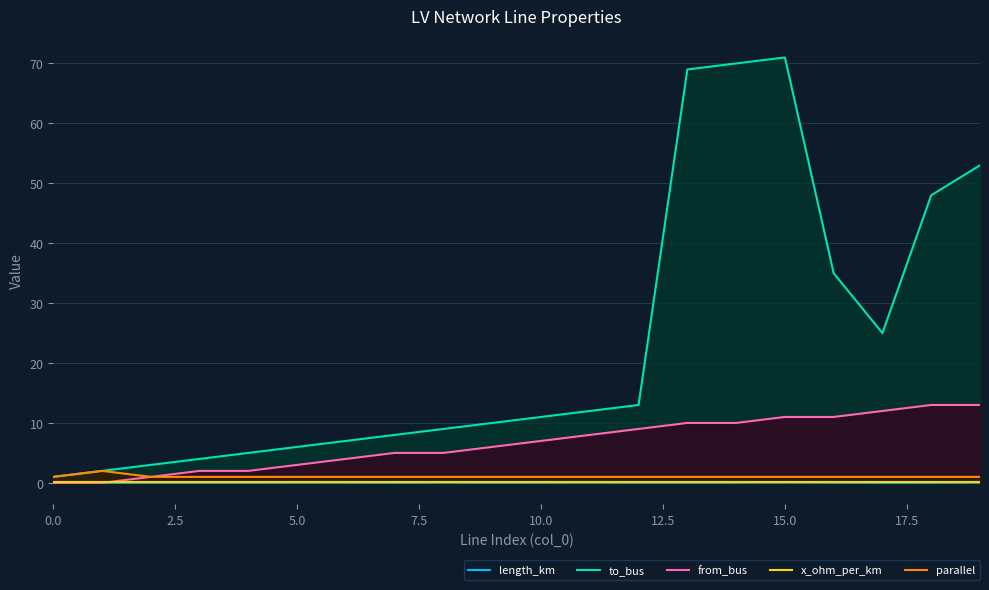

Reading left to right, transcribe all the data shown in this chart.

length_km: 0.0	0.0	0.0	0.0	0.0	0.0	0.0	0.0	0.0	0.0	0.0	0.0	0.0	0.0	0.0	0.0	0.0	0.0	0.0	0.0
to_bus: 1.0	2.0	3.0	4.0	5.0	6.0	7.0	8.0	9.0	10.0	11.0	12.0	13.0	69.0	70.0	71.0	35.0	25.0	48.0	53.0
from_bus: 0.0	0.0	1.0	2.0	2.0	3.0	4.0	5.0	5.0	6.0	7.0	8.0	9.0	10.0	10.0	11.0	11.0	12.0	13.0	13.0
x_ohm_per_km: 0.1	0.1	0.1	0.1	0.1	0.1	0.1	0.1	0.1	0.1	0.1	0.1	0.1	0.1	0.1	0.1	0.1	0.1	0.1	0.1
parallel: 1.0	2.0	1.0	1.0	1.0	1.0	1.0	1.0	1.0	1.0	1.0	1.0	1.0	1.0	1.0	1.0	1.0	1.0	1.0	1.0